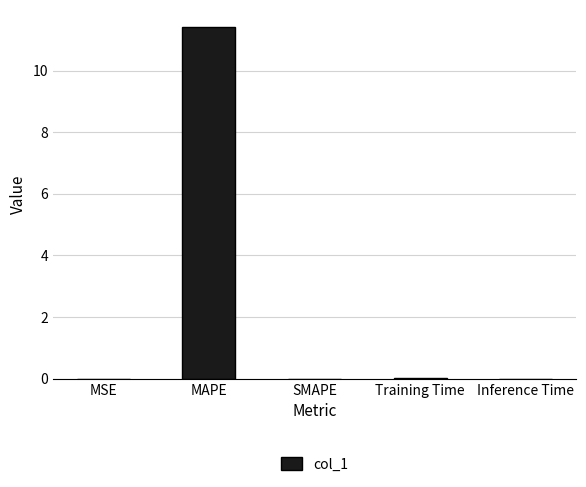

The value at MAPE is 3.9. True or false?

False